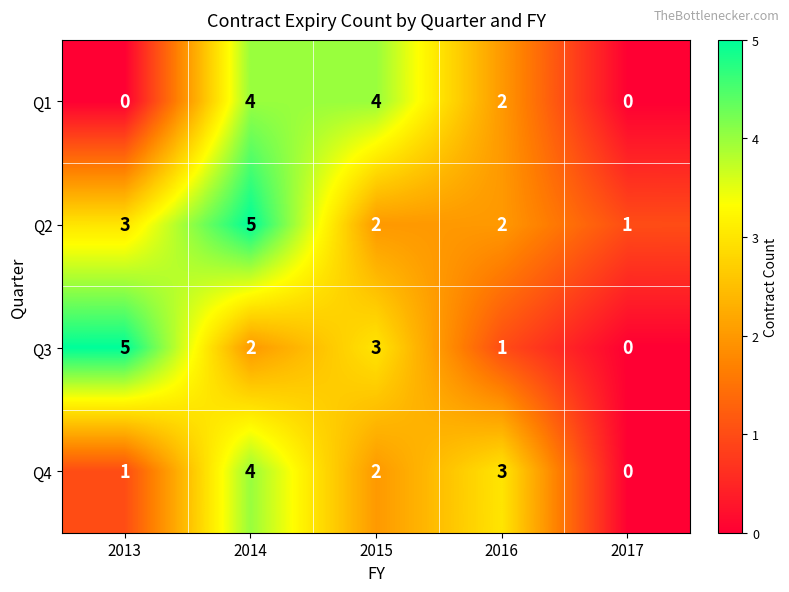

What is the difference between the highest and lowest values at 2013?

5